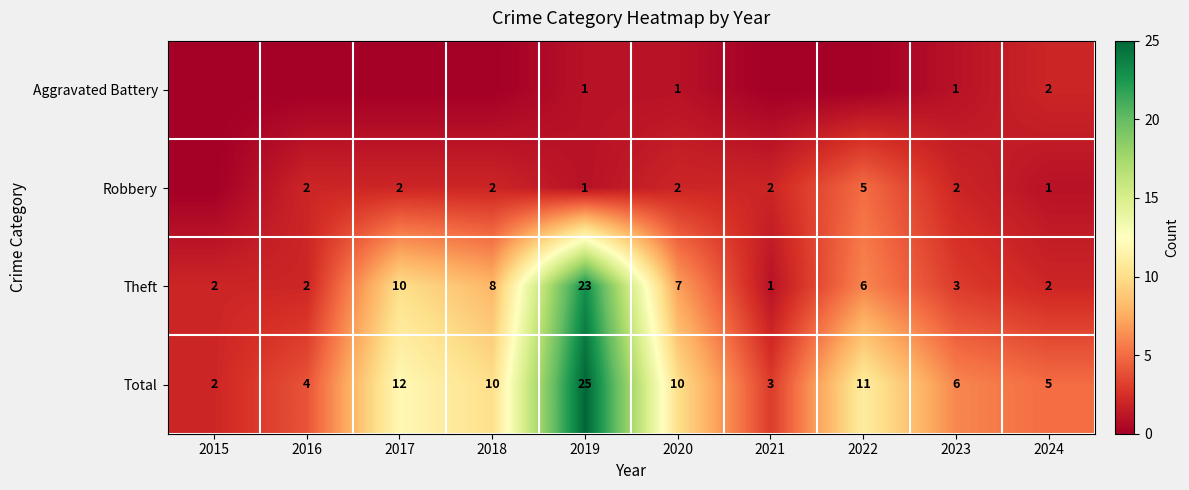

What is the spread (max minus min) of values at 2020?

9